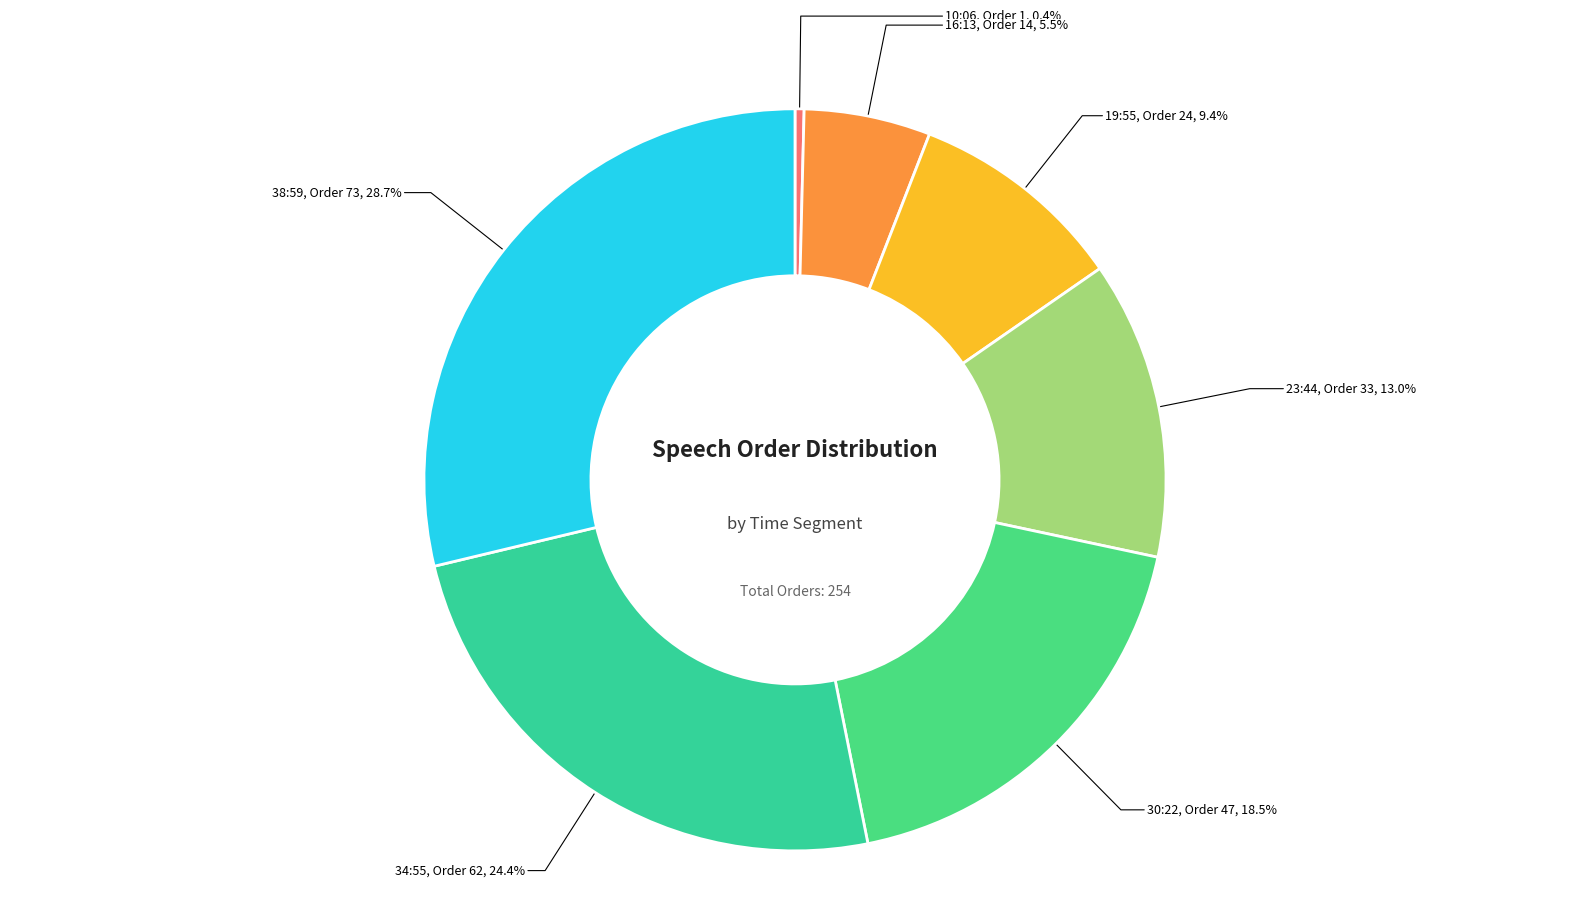

How many segments does this pie chart have?

7